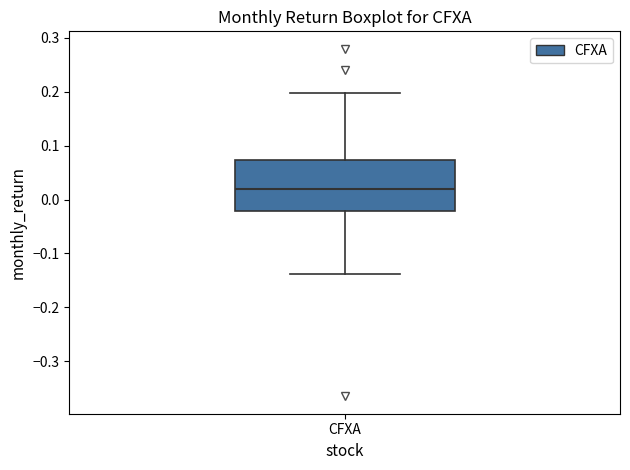

Transcribe this box plot: give where the median line is, the range the box spans, and where the two whiskers end, as read against the y-axis. The values are not printed on the chart, so give them approximately, as read against the axis.

median 0.02, box -0.02 to 0.07, whiskers -0.14 to 0.20